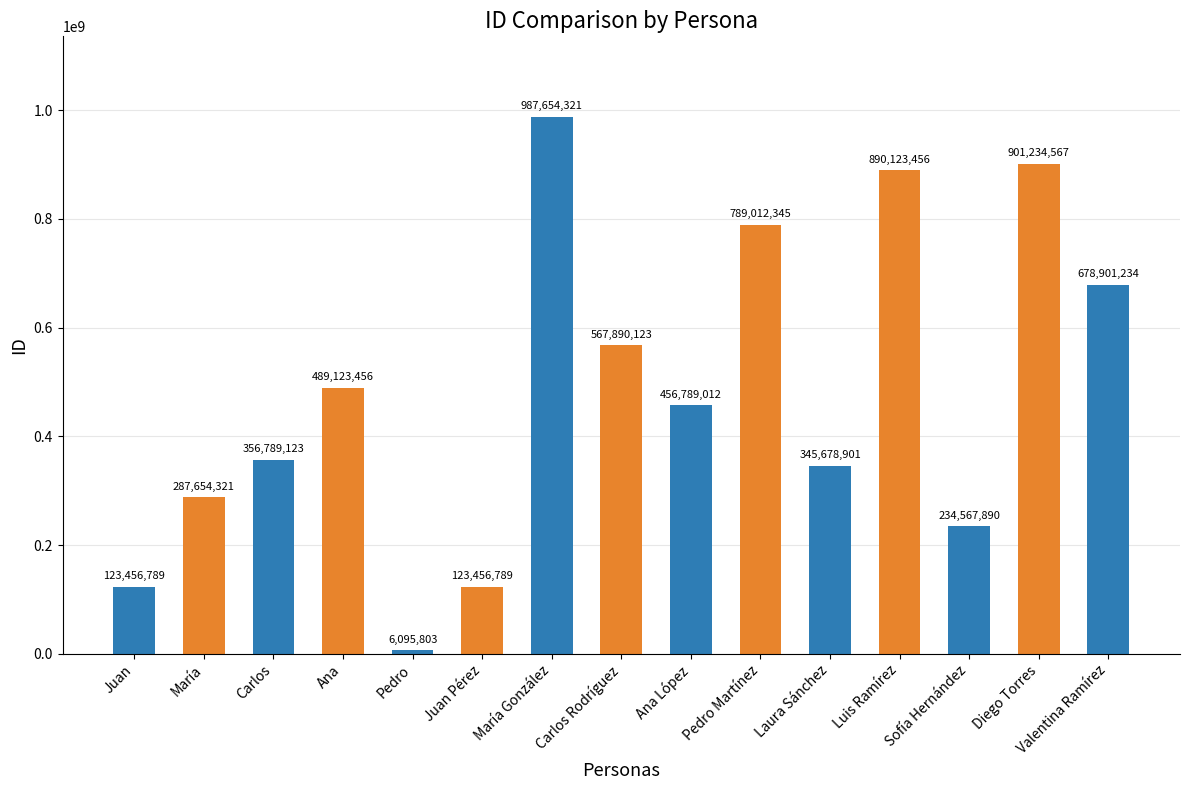

What is the value of the 9th bar from the left?

456789012